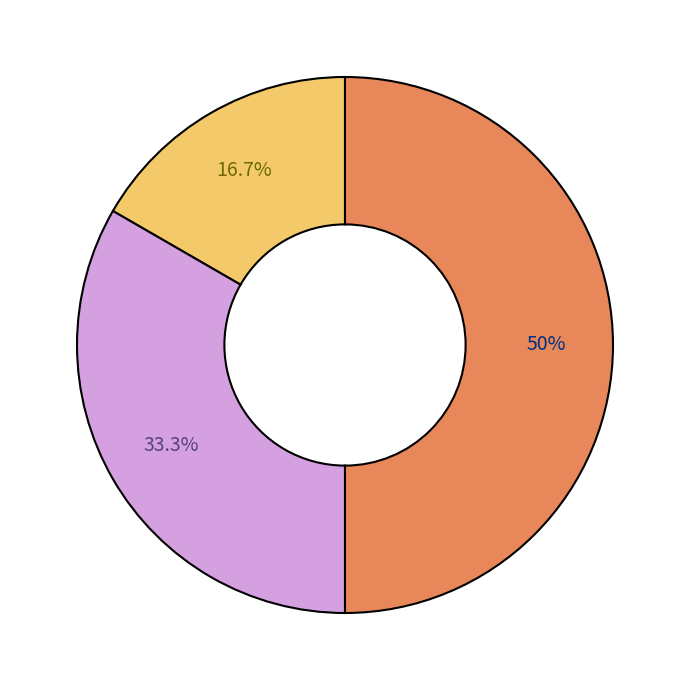

How many segments does this pie chart have?

3